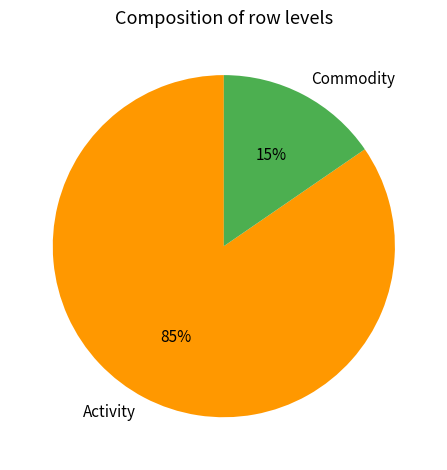

Do Commodity and Activity together represent more than half of the pie?

Yes